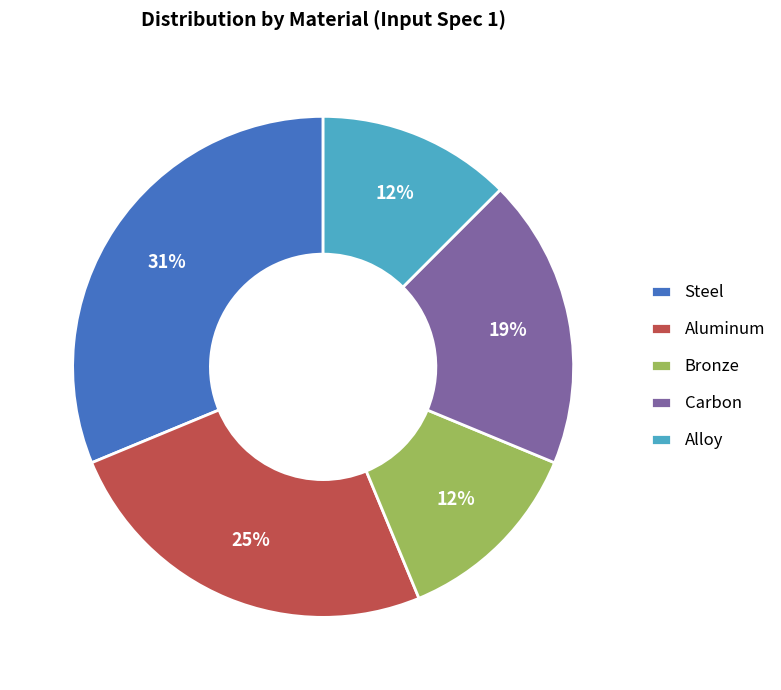

How many slices are in this pie chart?

5